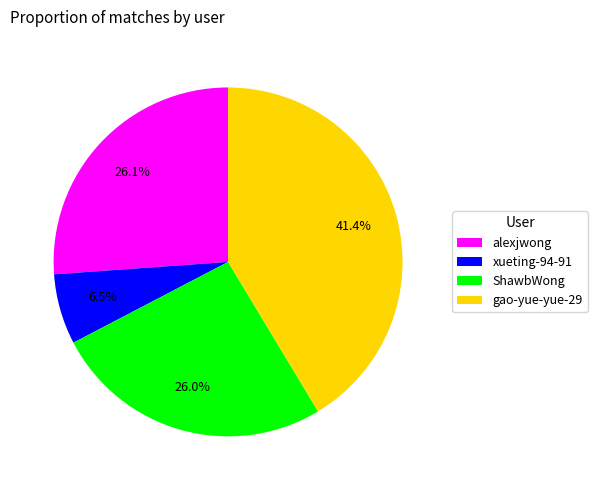

What is the smallest slice in the pie chart?

xueting-94-91